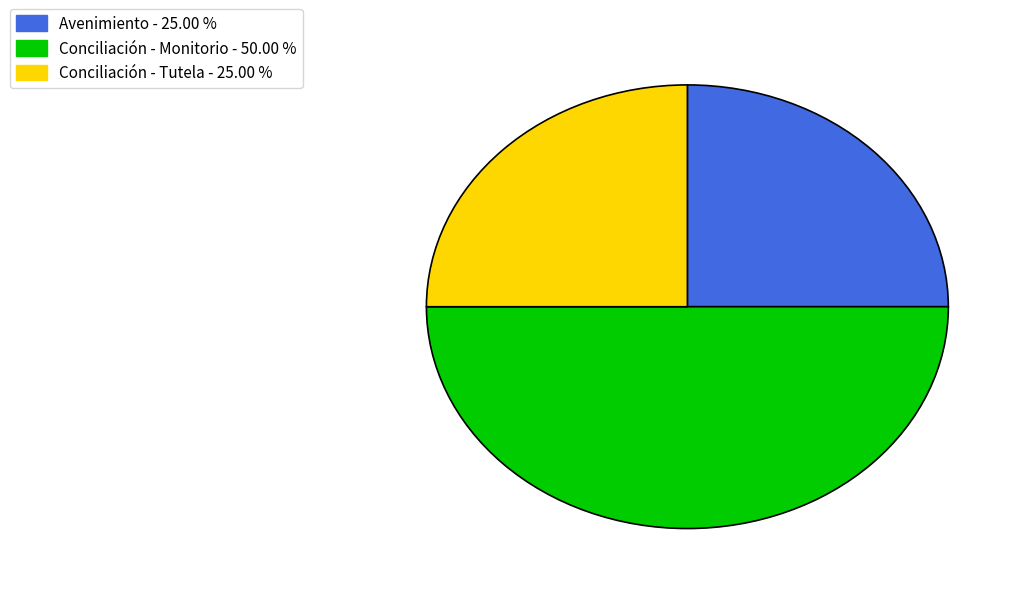

Is Avenimiento the majority of the pie?

No